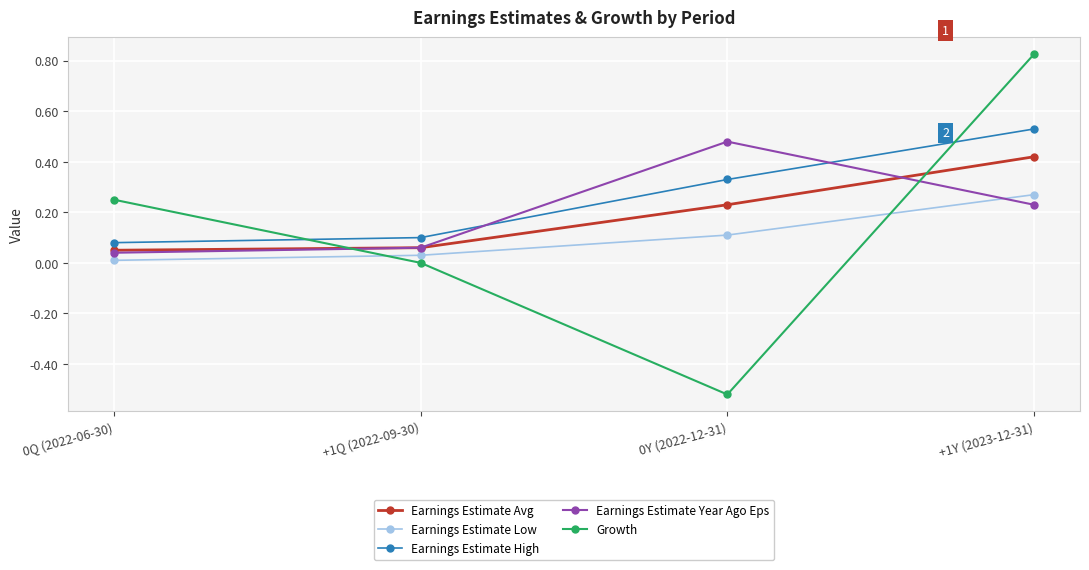

What is the label of the 1st point from the right?

+1Y (2023-12-31)